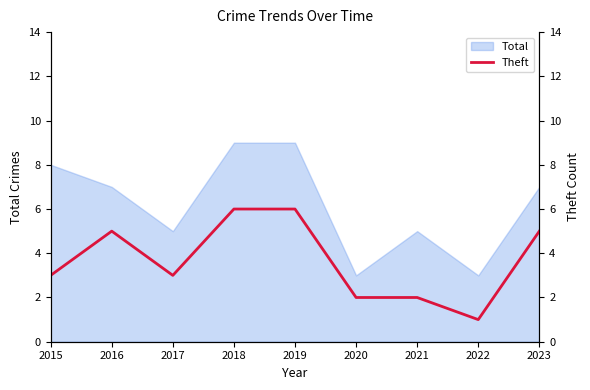

List the labels in order of value, largest first.

2018, 2019, 2016, 2023, 2015, 2017, 2020, 2021, 2022